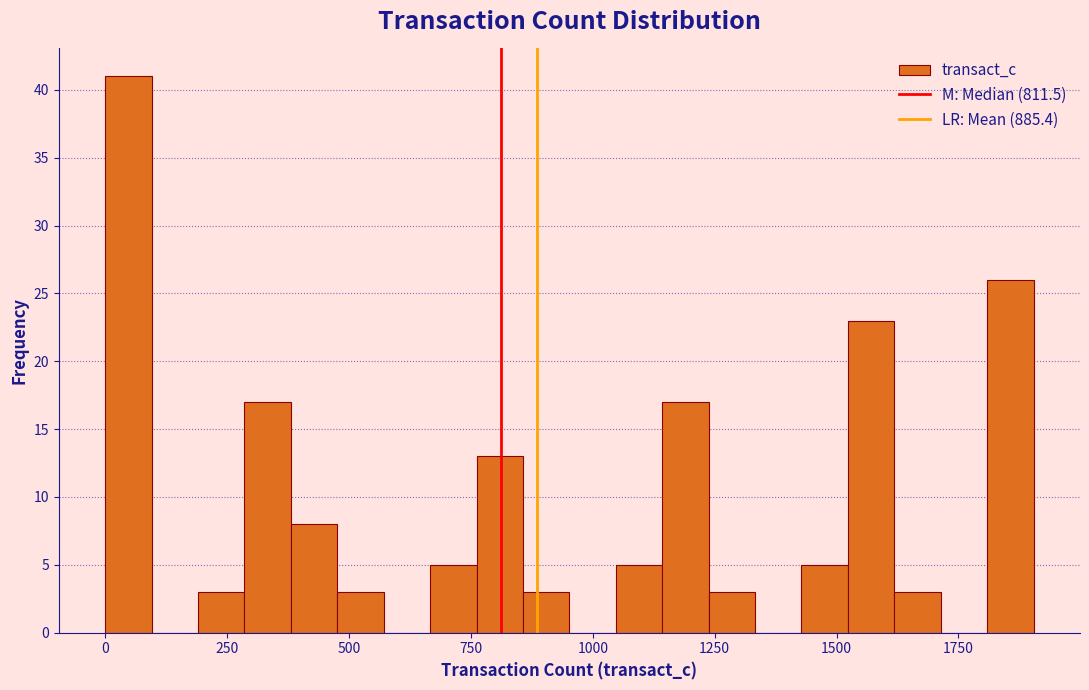

Read against the x-axis, roughly where is the centre of the tallest bar?

50